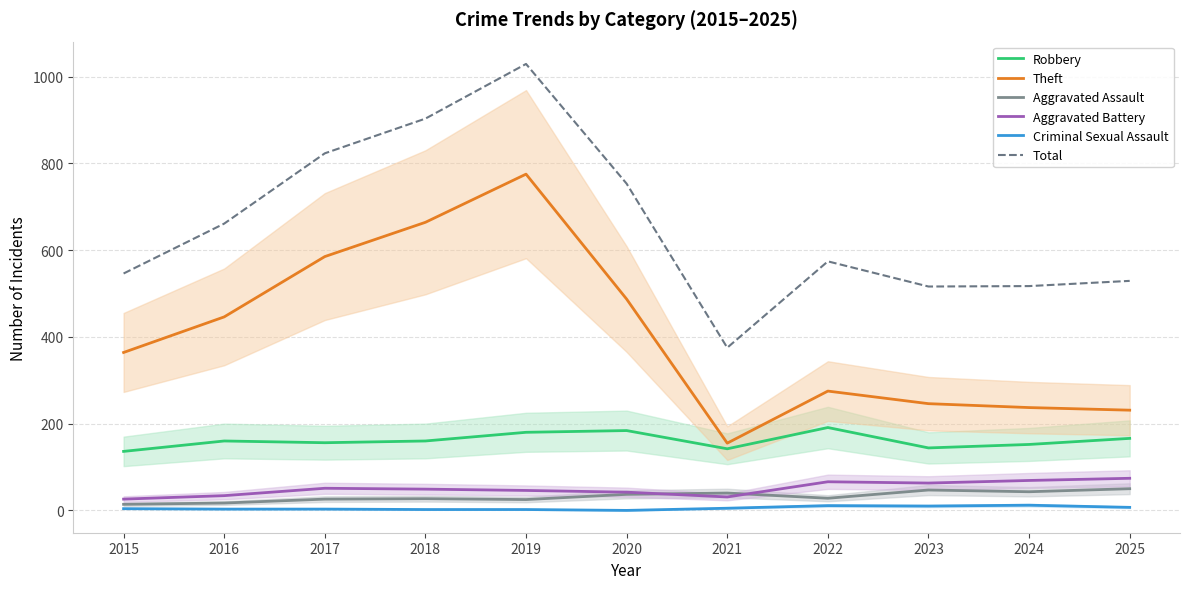

What is the difference between the Total values at 2018 and 2019?

126